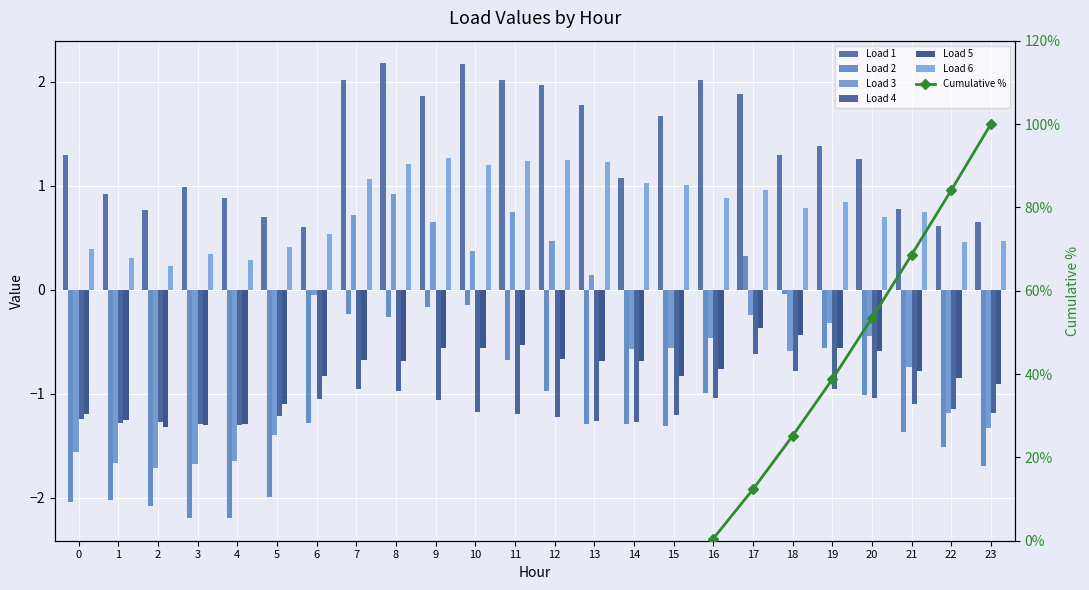

What is the difference between the 1 values at 0 and 11?

0.7